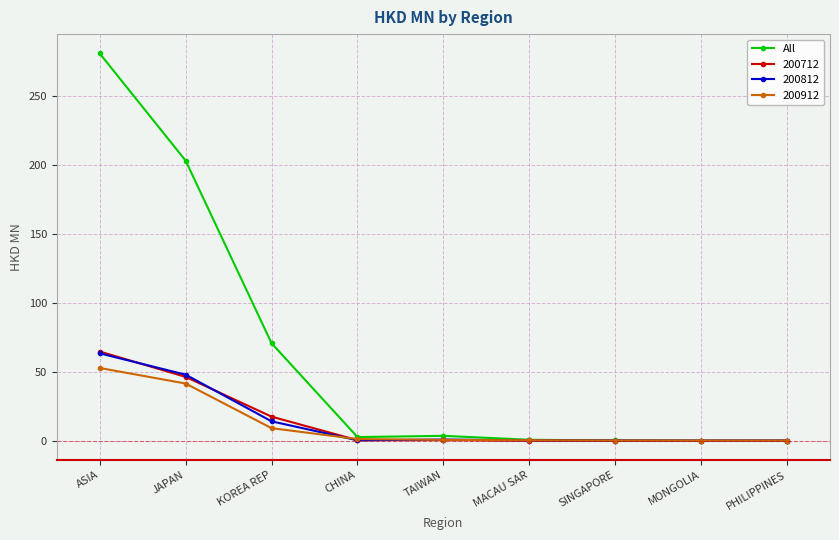

What is the label of the 9th point from the right?

ASIA